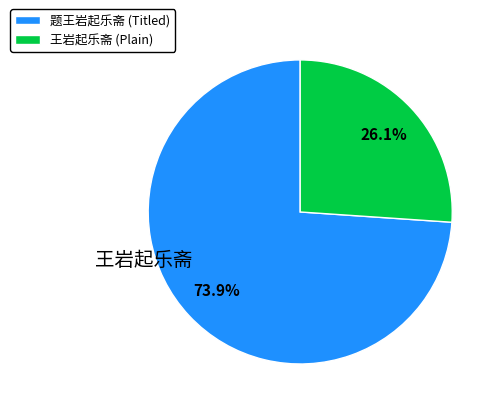

What is the ratio of the value at 题王岩起乐斋 (Titled) to the value at 王岩起乐斋 (Plain)?

2.8